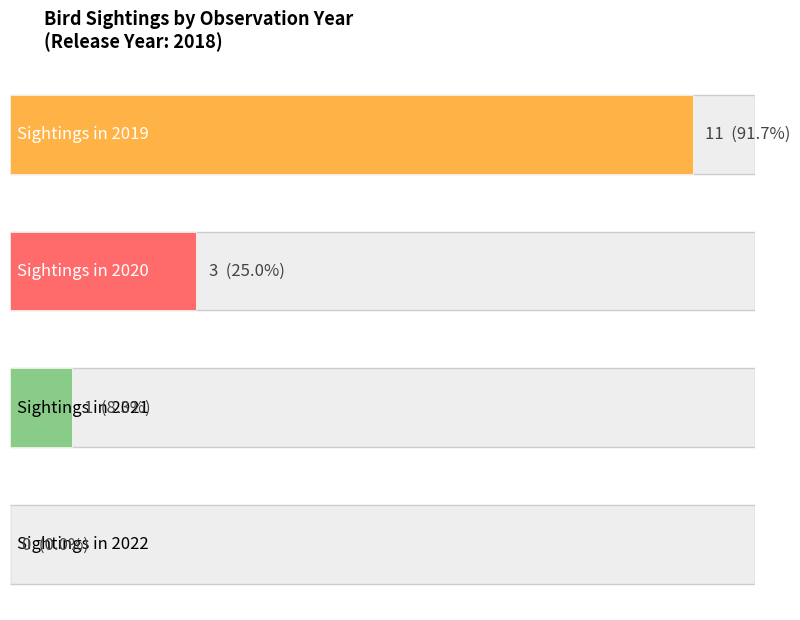

True or false: 2022 has a value of 0 at 2020.

True